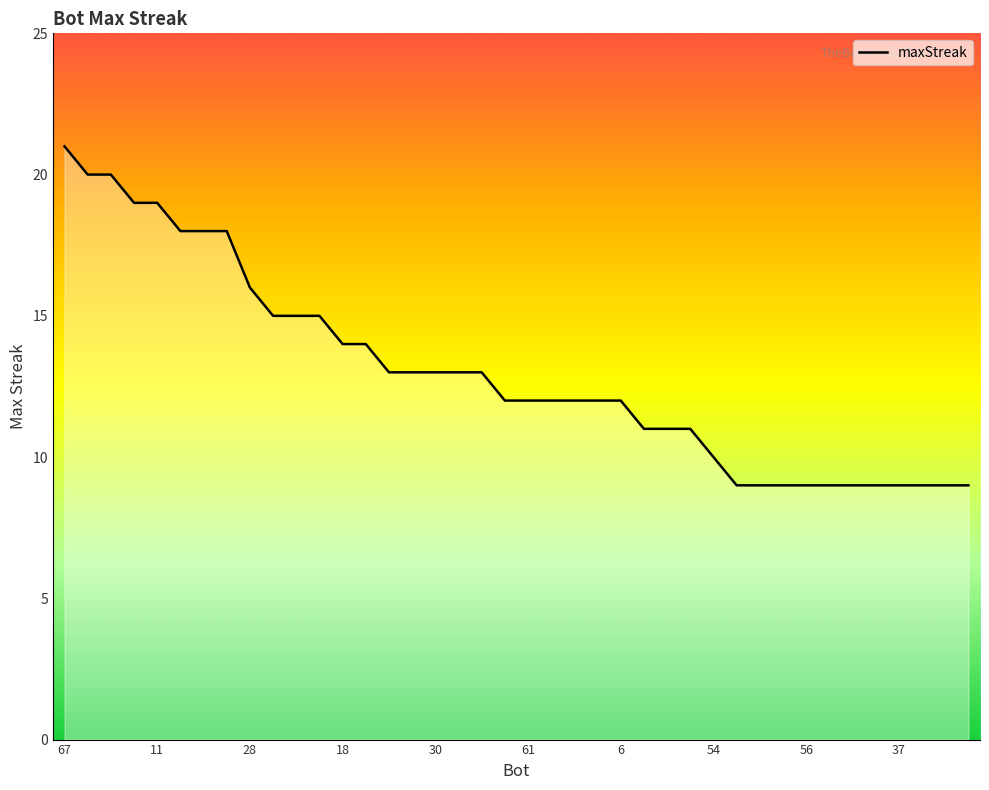

What is the smallest value displayed?

9